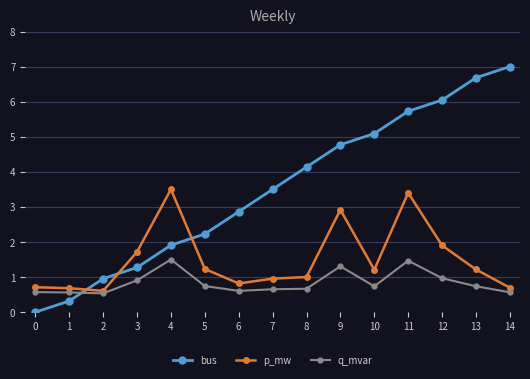

Which series has the widest spread of values?

bus